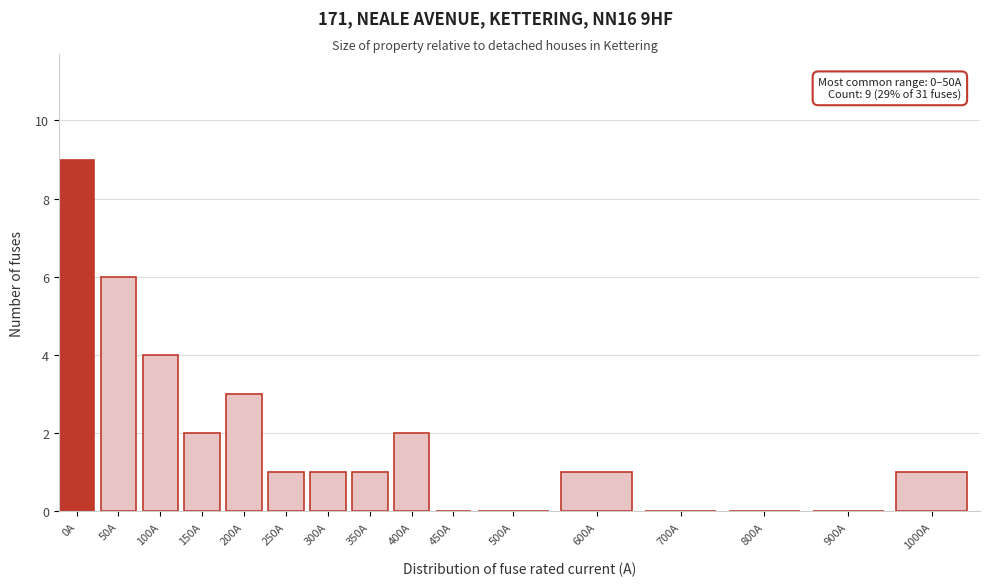

Reading left to right, extract all data points from this chart.

0A=9	50A=6	100A=4	150A=2	200A=3	250A=1	300A=1	350A=1	400A=2	450A=0	500A=0	600A=1	700A=0	800A=0	900A=0	1000A=1